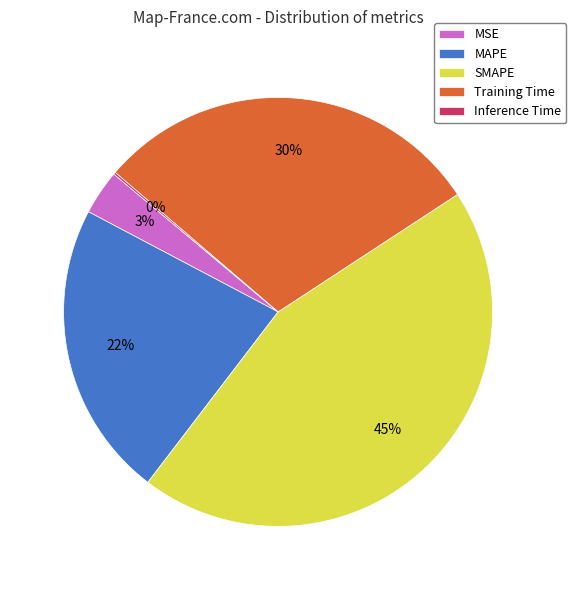

True or false: MAPE accounts for 11% of the total.

False